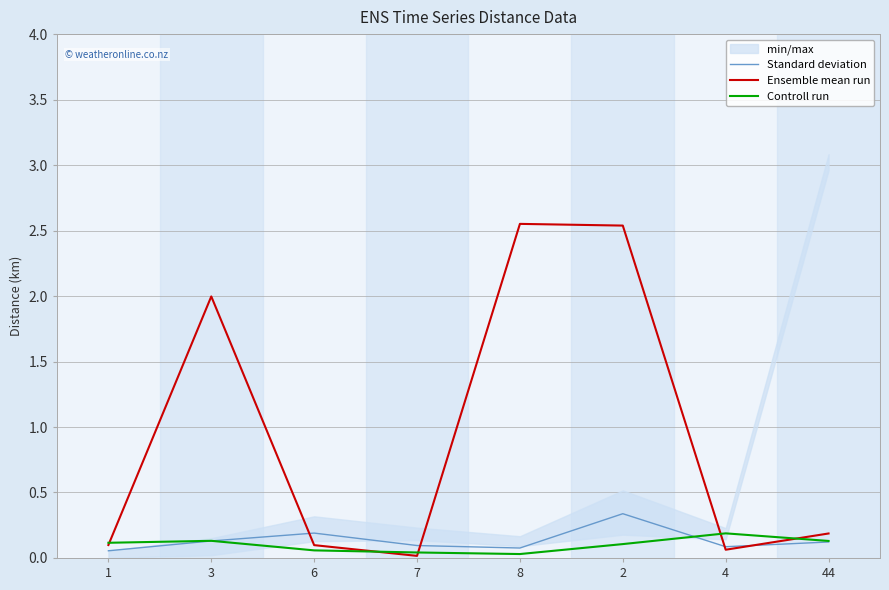

What value does the Standard deviation series have at 4?

0.1